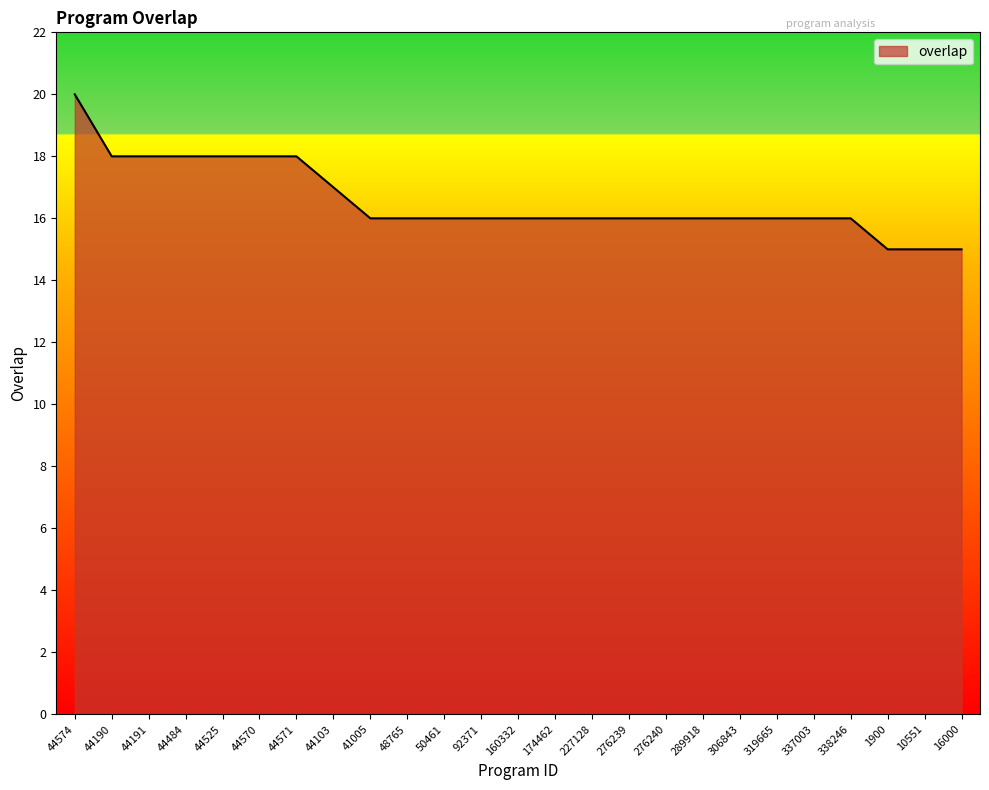

What is the difference between the maximum and minimum values?

5